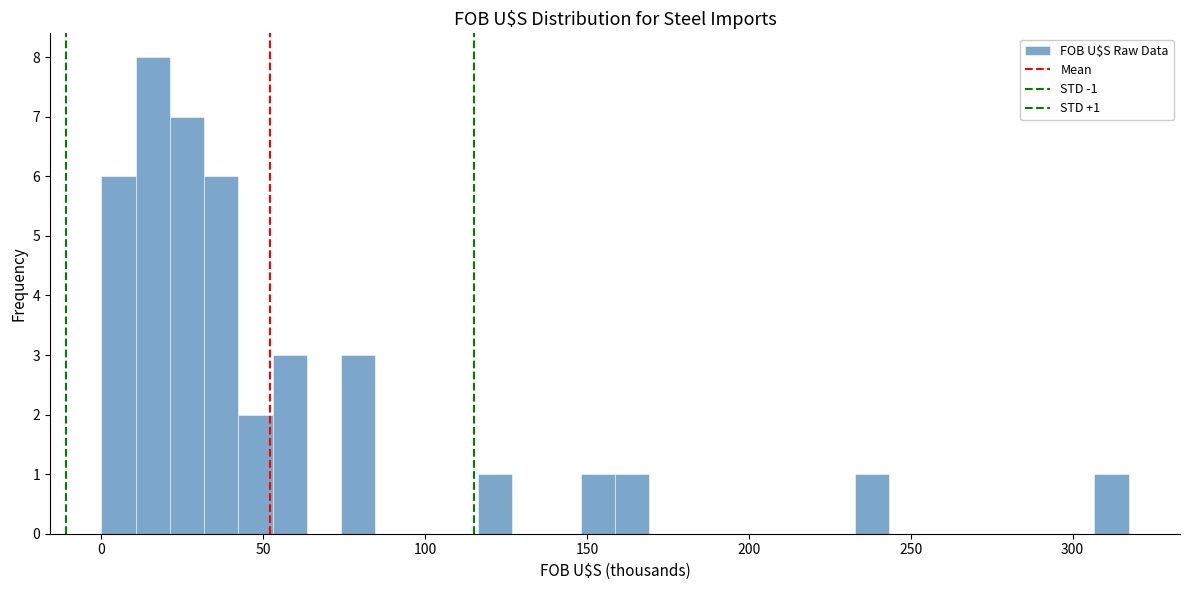

Around what value on the x-axis is the tallest bar? Give the approximate position of its centre, as read against the axis.

15